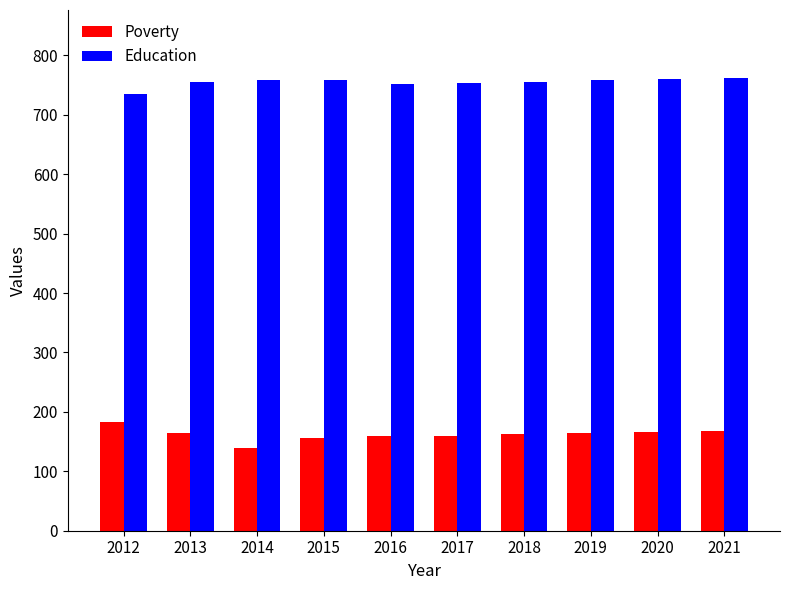

At which label is Education closest to 748?

2016